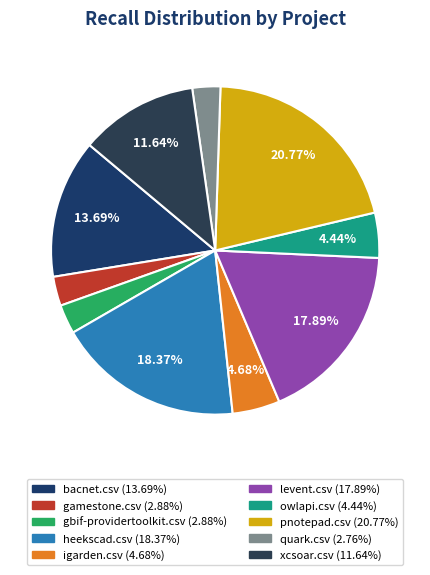

How many segments does this pie chart have?

10